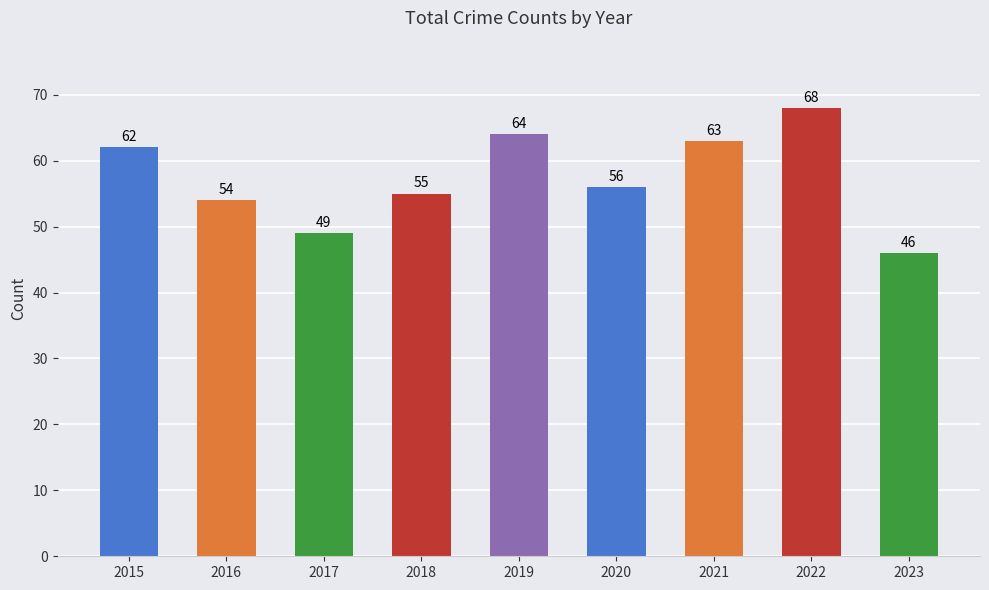

Is it true that the value at 2021 is 95?

False